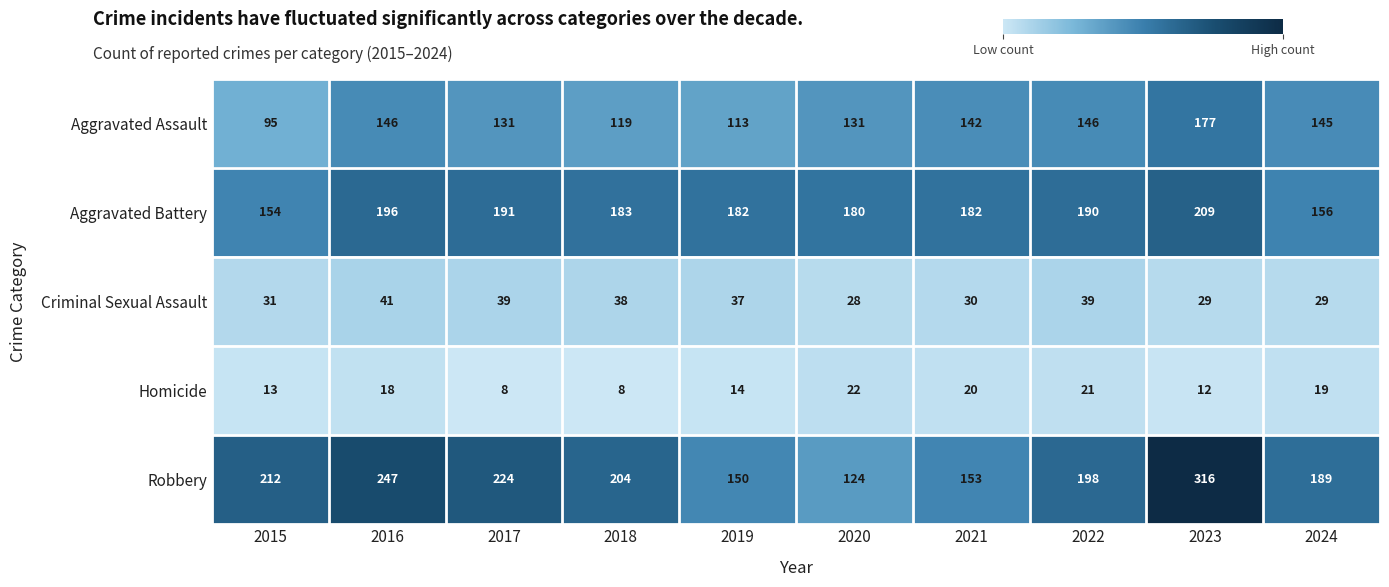

What is the difference between the Aggravated Assault values at 2016 and 2017?

15